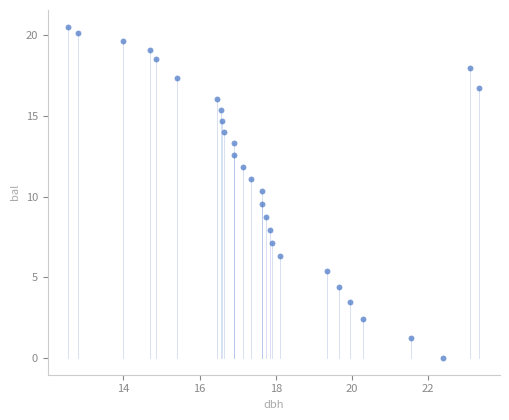

How many data points are displayed?

28